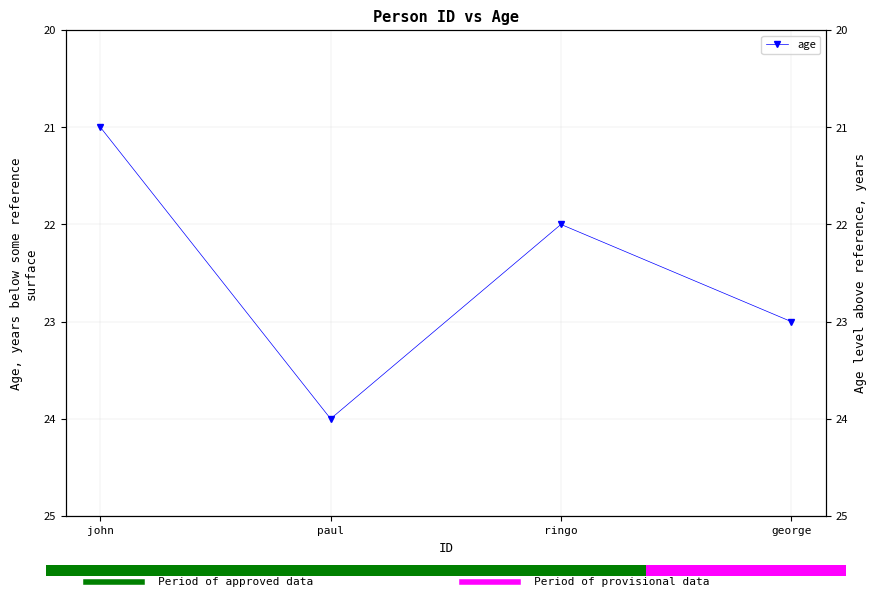

Reading left to right, what are all the values shown in this chart?

john=21	paul=24	ringo=22	george=23